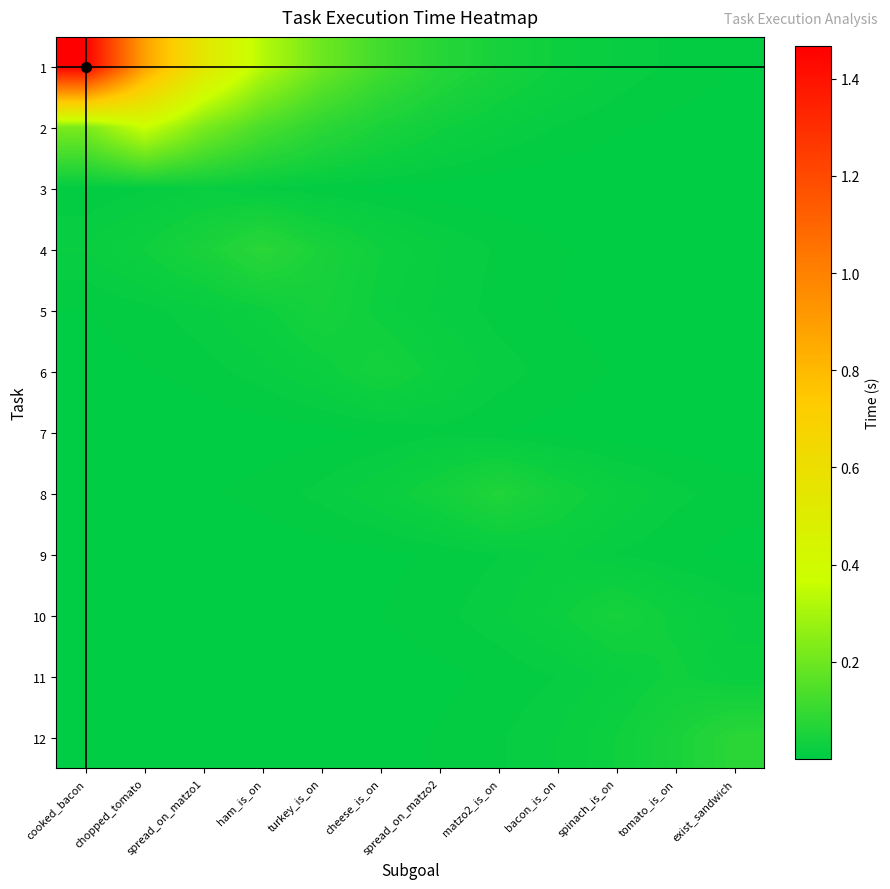

Between spread_on_matzo2 and cheese_is_on, which is larger?

cheese_is_on